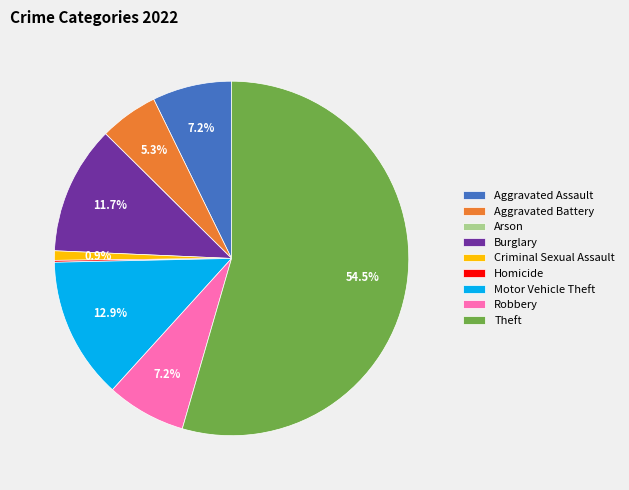

What percentage is NOT represented by Aggravated Battery?

94.7%